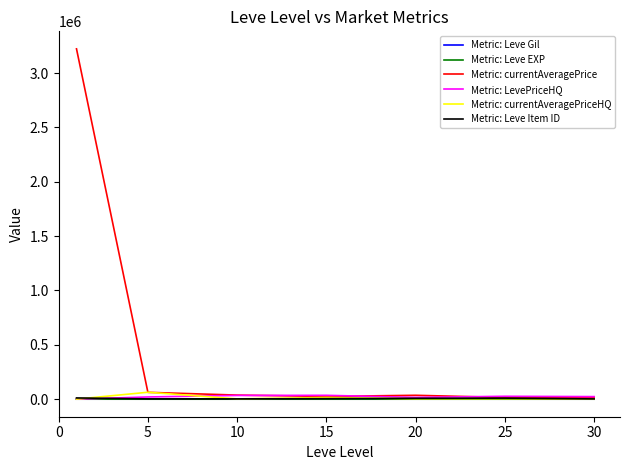

Which series has the largest total across all categories?

Metric: currentAveragePrice